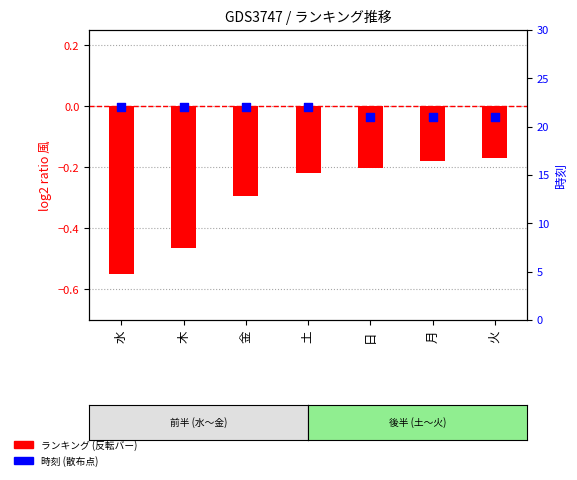

Is the value of ランキング (反転) at 日 greater than the value of 時刻 at 土?

No